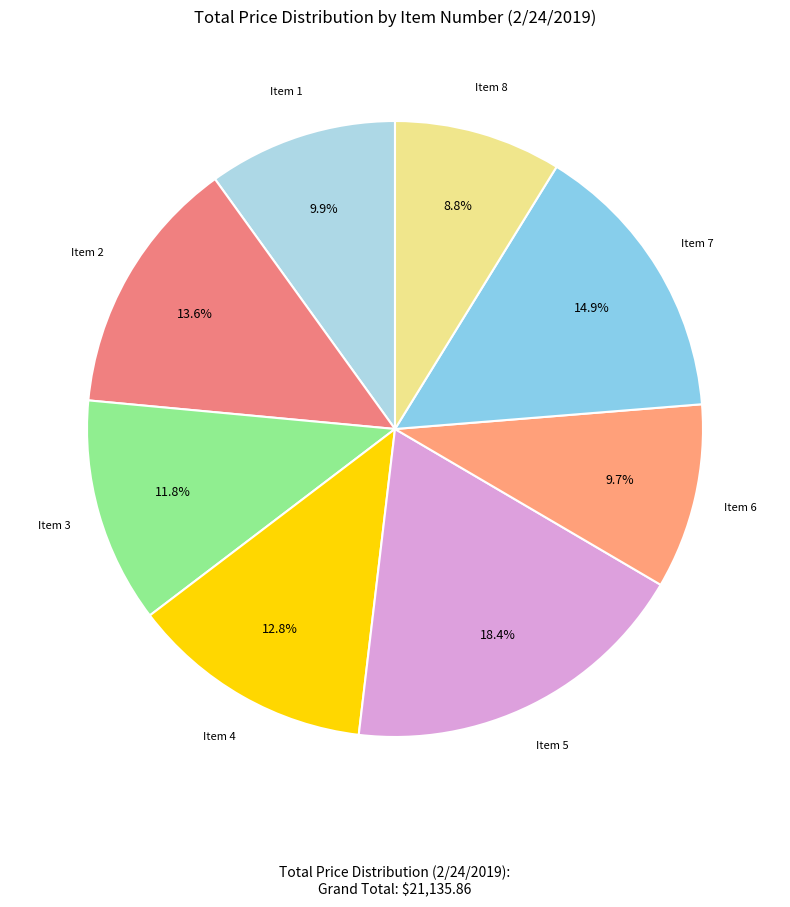

How many segments does this pie chart have?

8